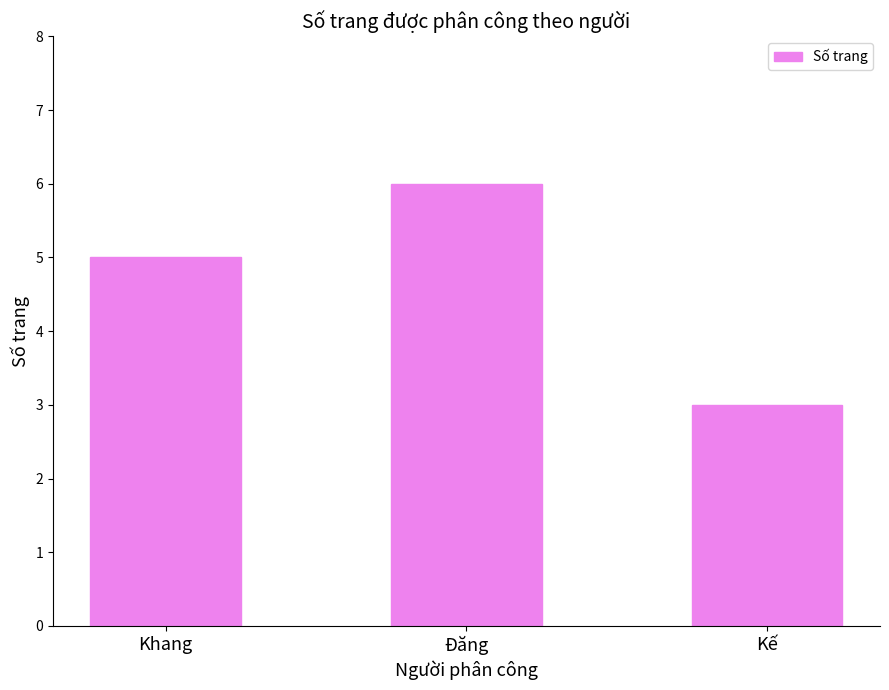

Reading left to right, list all the values displayed in this chart.

Khang=5	Đăng=6	Kế=3